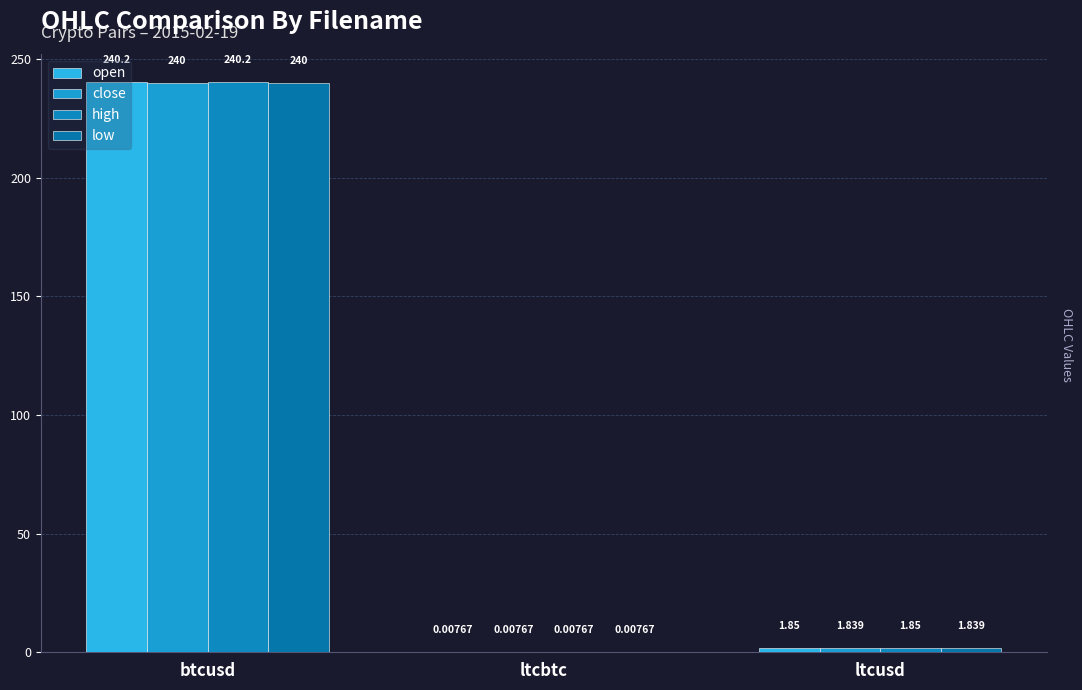

The value of low at ltcbtc is 0.0. True or false?

True